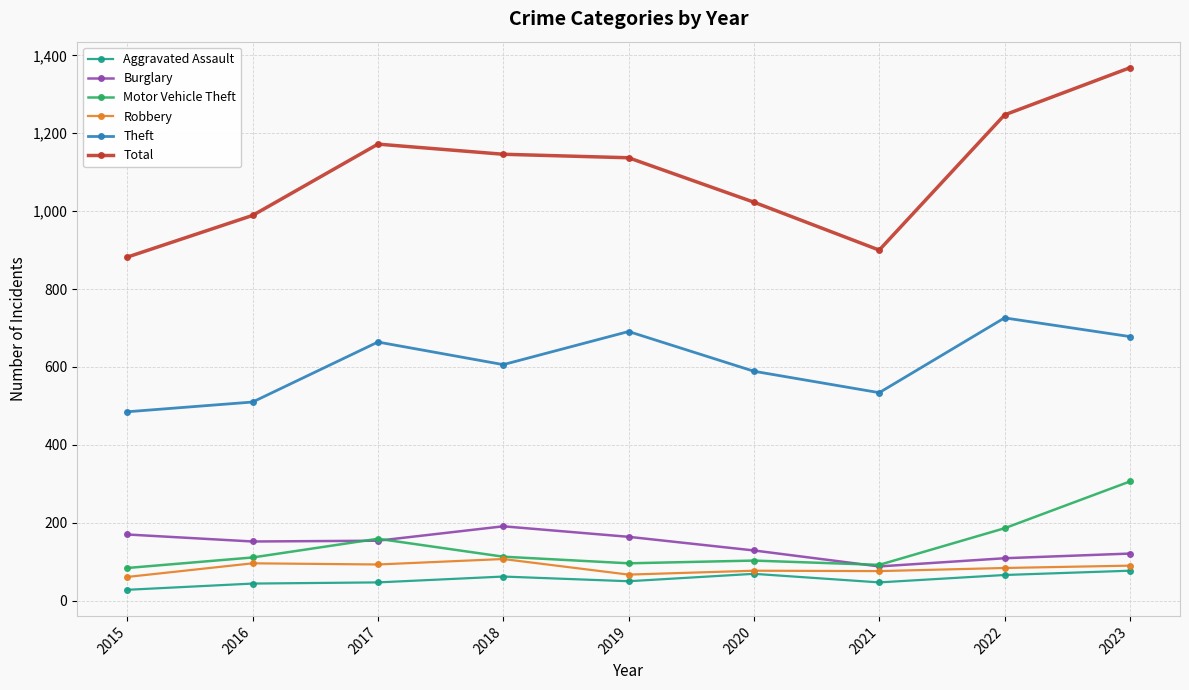

True or false: Motor Vehicle Theft has a value of 159 at 2021.

False